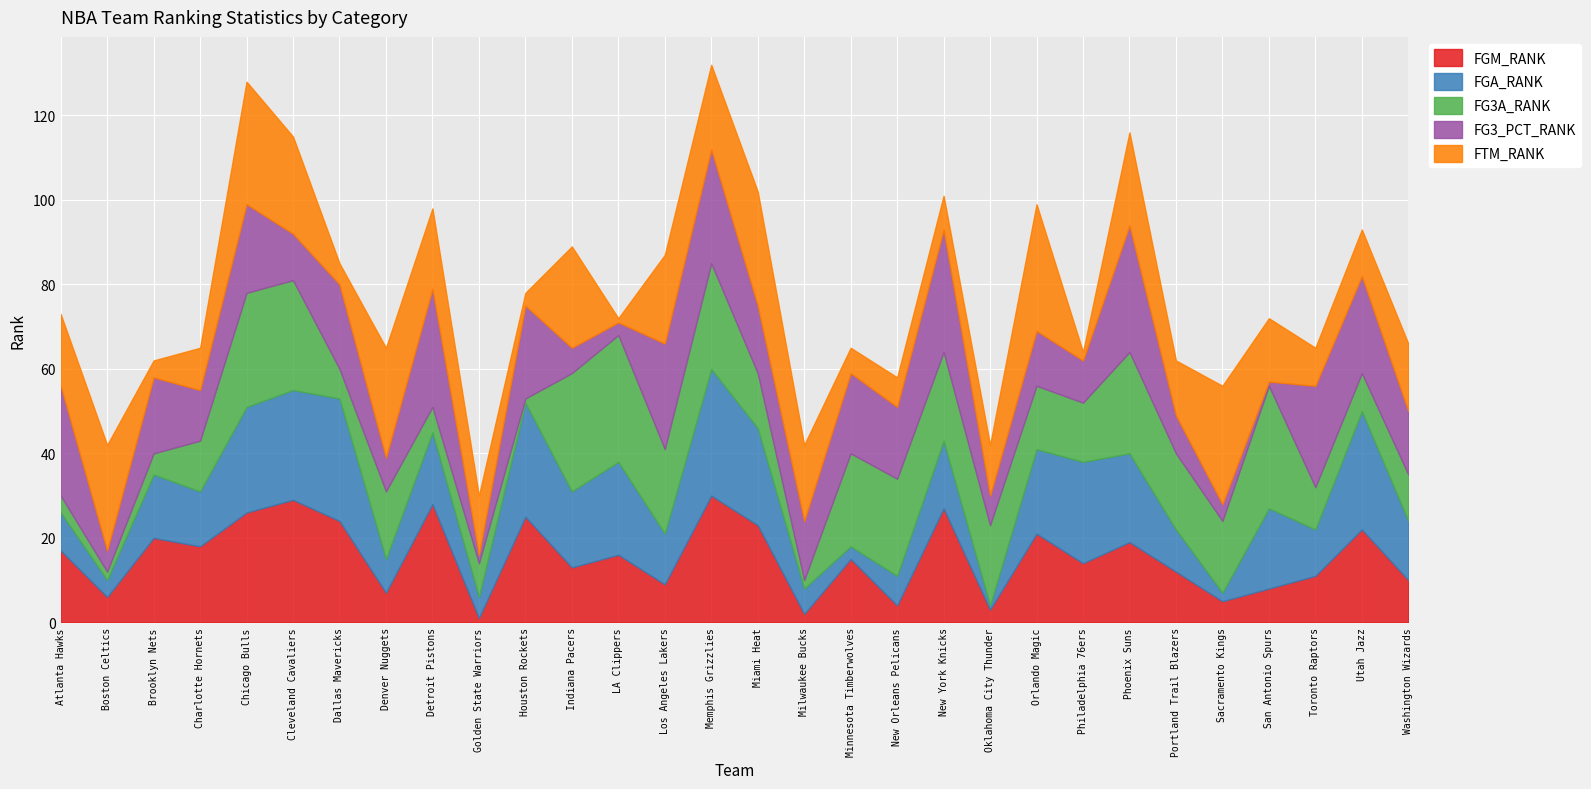

What is the sum of the FTM_RANK values at San Antonio Spurs and Milwaukee Bucks?

33